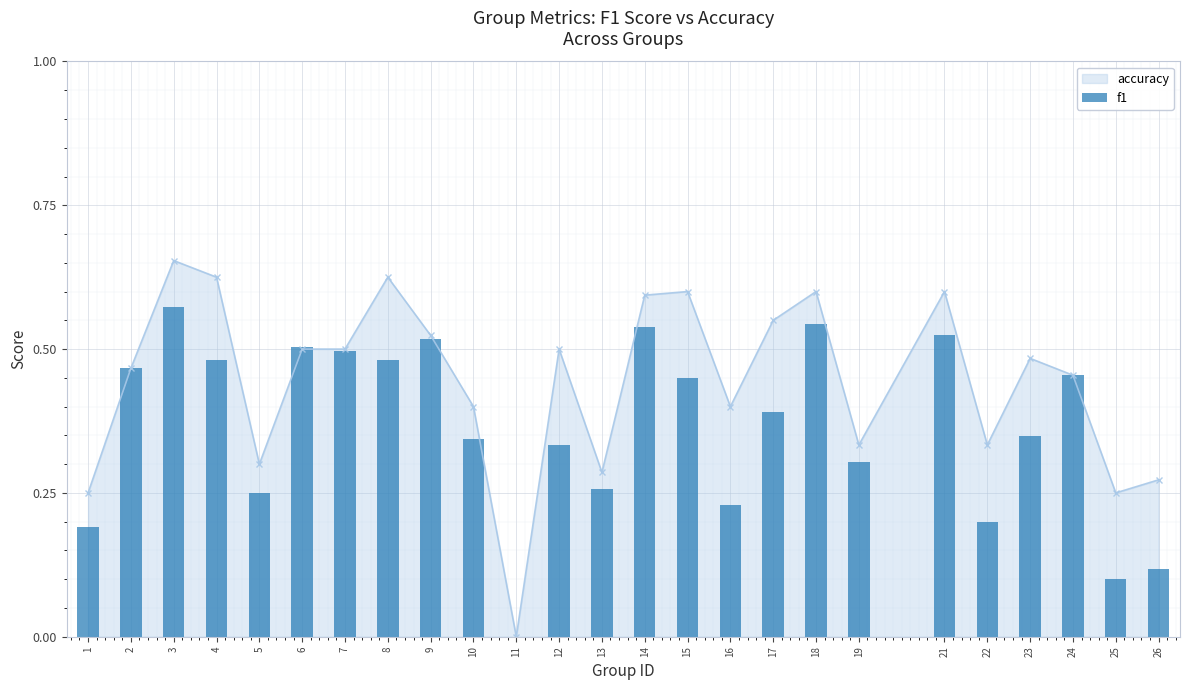

The chart shows a value of 0.5 at 2. True or false?

True